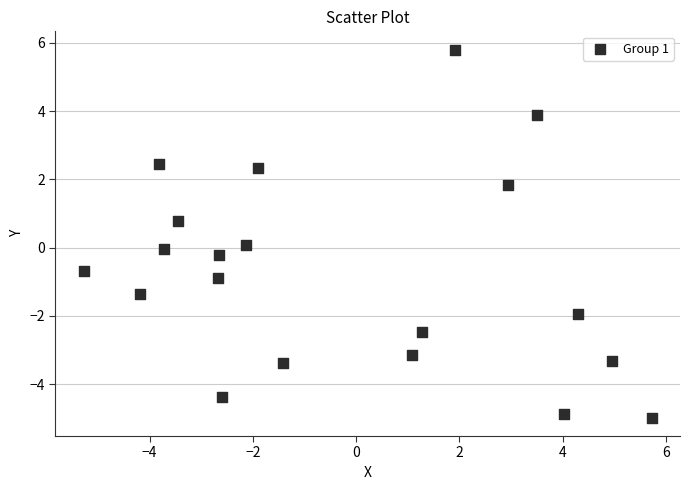

What is the range of X values (max minus min)?

11.0